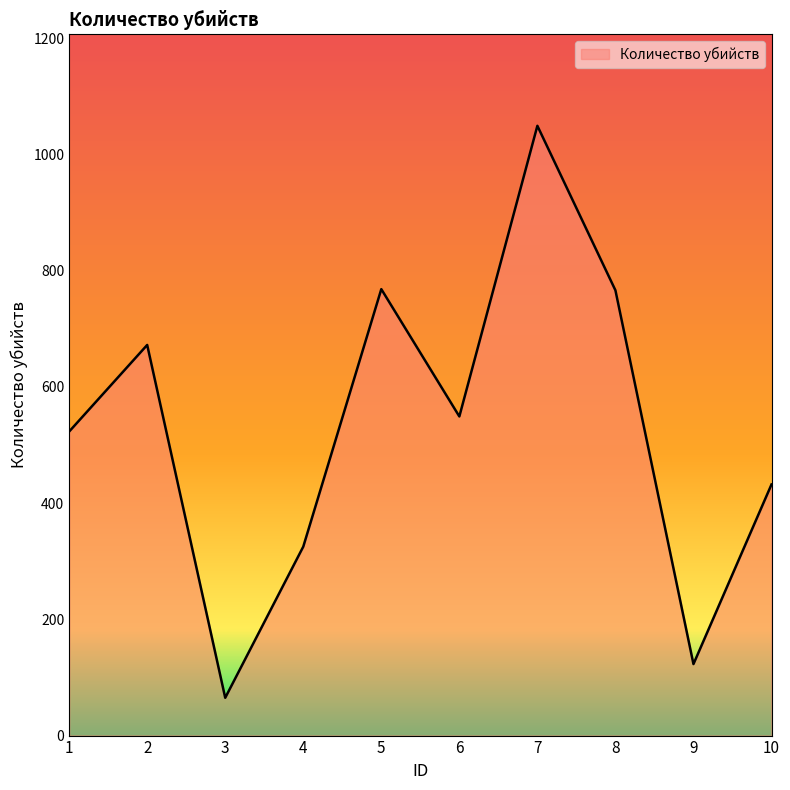

Which has a higher value, 6 or 9?

6